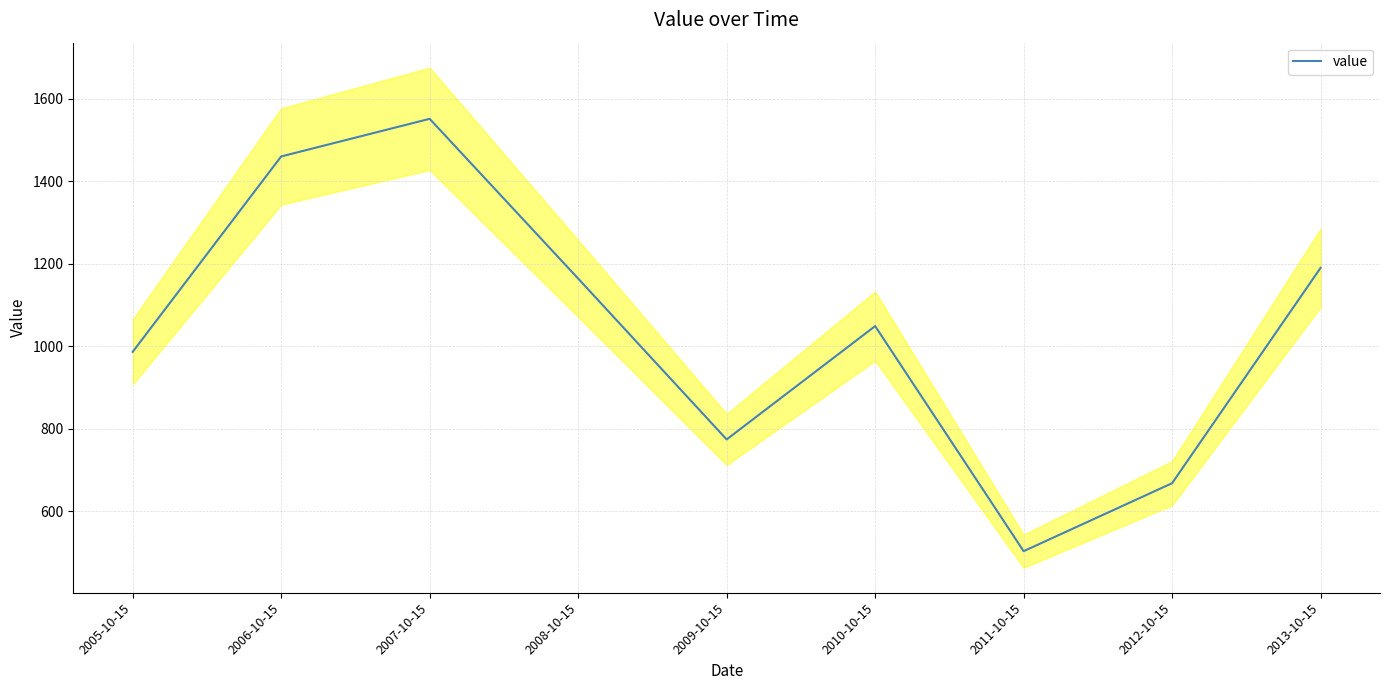

Does the chart display data point markers on the line(s)?

No